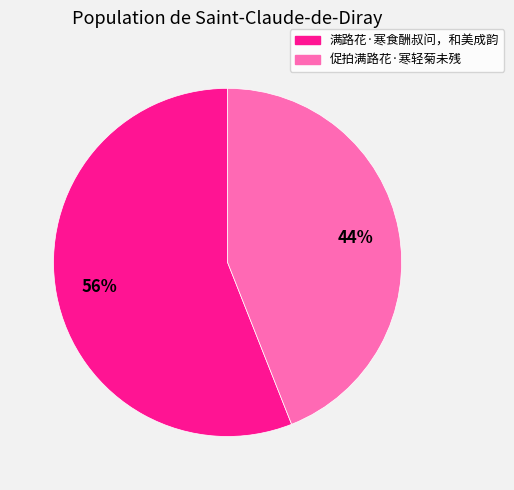

To the nearest percent, what is the difference between the largest and smallest slice percentages?

12%